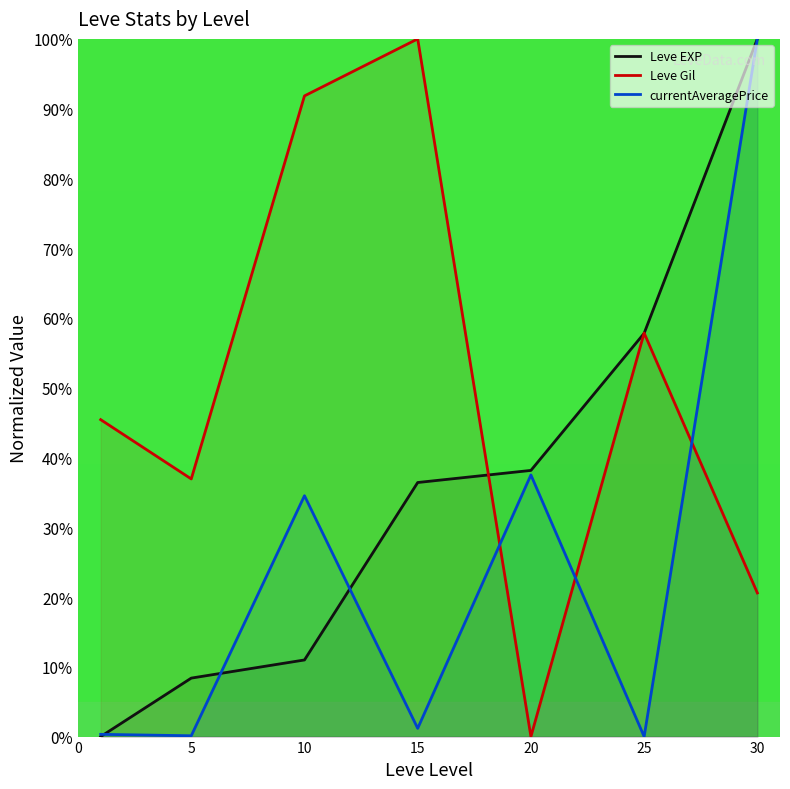

How many values in currentAveragePrice are above zero?

6